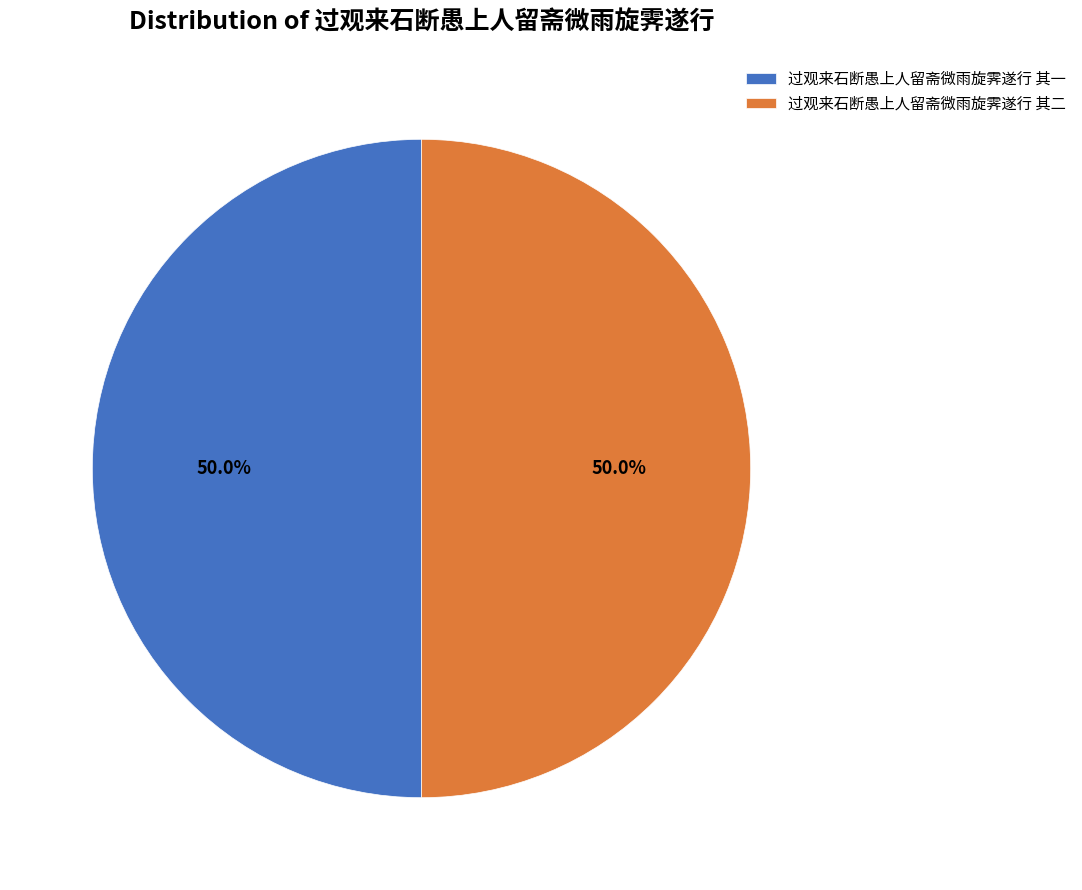

To the nearest percent, what is the combined percentage of 过观来石断愚上人留斋微雨旋霁遂行 其二 and 过观来石断愚上人留斋微雨旋霁遂行 其一?

100%